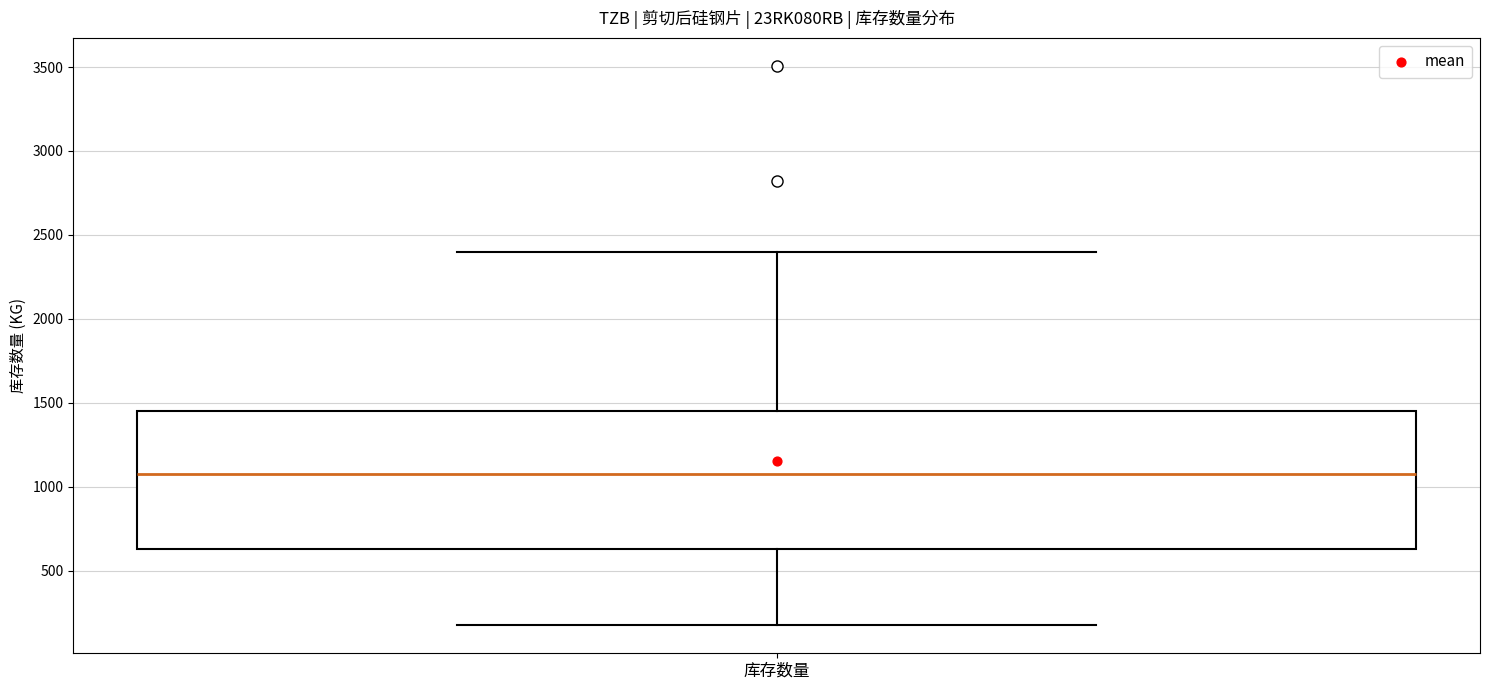

Read this box plot against the y-axis: the position of the median line, the range covered by the box, and the ends of both whiskers. The values are not printed on the chart, so give them approximately, as read against the axis.

median 1100, box 650 to 1450, whiskers 150 to 2400